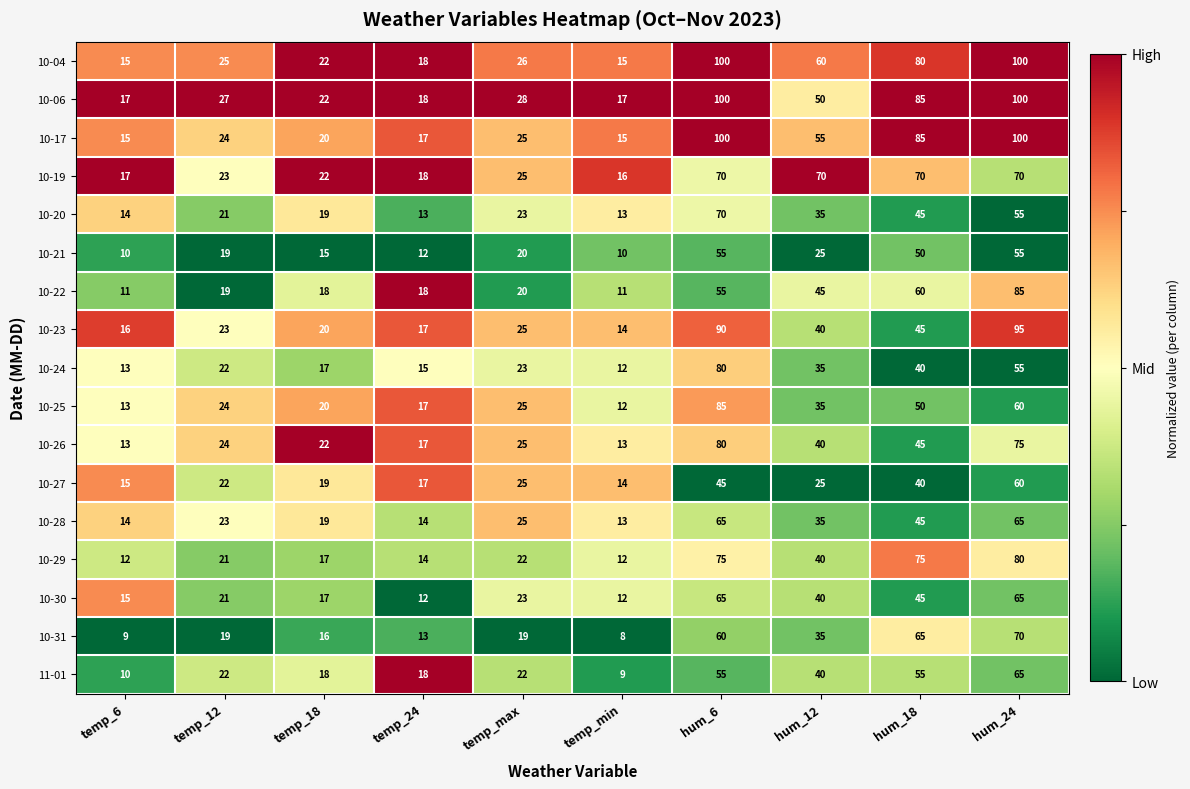

How many values in the 11-01 series are below 22?

4